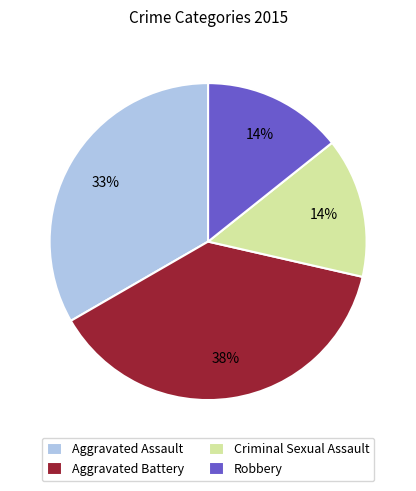

How many segments does this pie chart have?

4